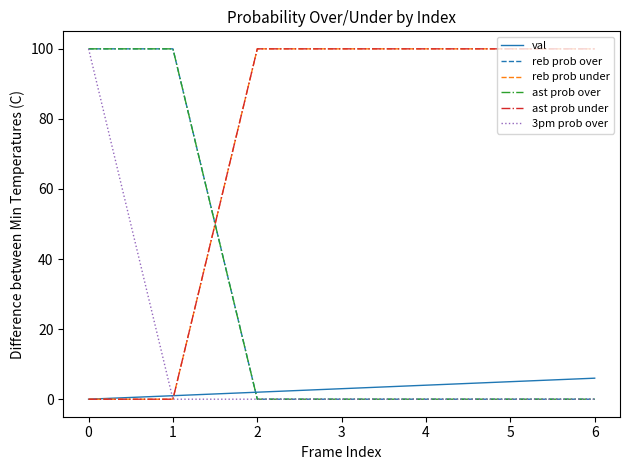

Reading right to left, list all the values displayed in this chart.

val: 6	5	4	3	2	1	0
reb prob over: 0	0	0	0	0	100	100
reb prob under: 100	100	100	100	100	0	0
ast prob over: 0	0	0	0	0	100	100
ast prob under: 100	100	100	100	100	0	0
3pm prob over: 0	0	0	0	0	0	100